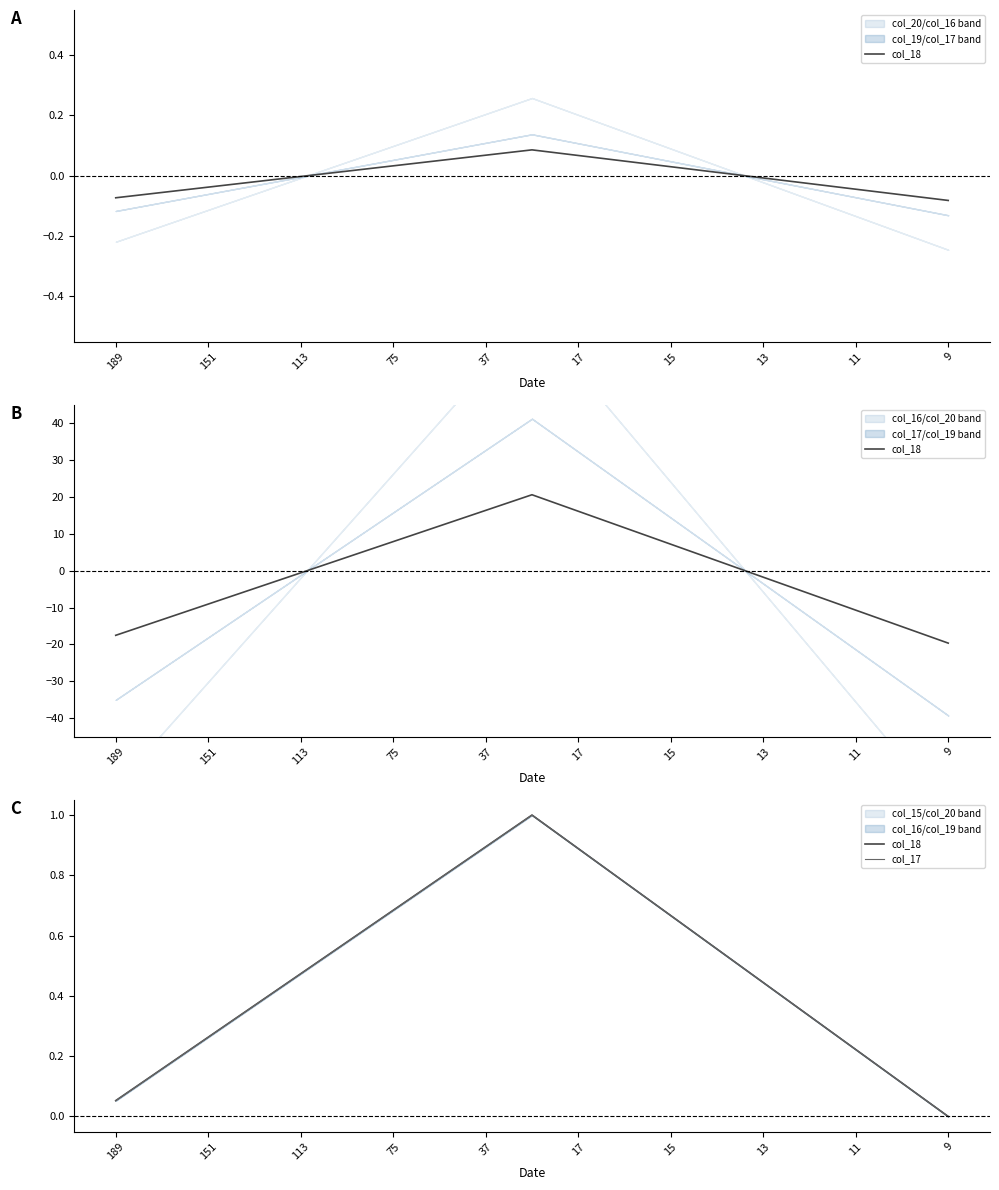

Between 9 and 151, which is larger?

151